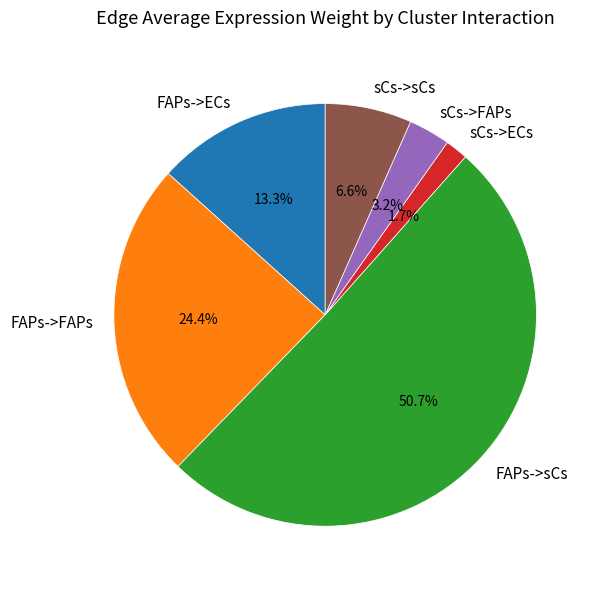

True or false: FAPs->ECs accounts for 13% of the total.

True